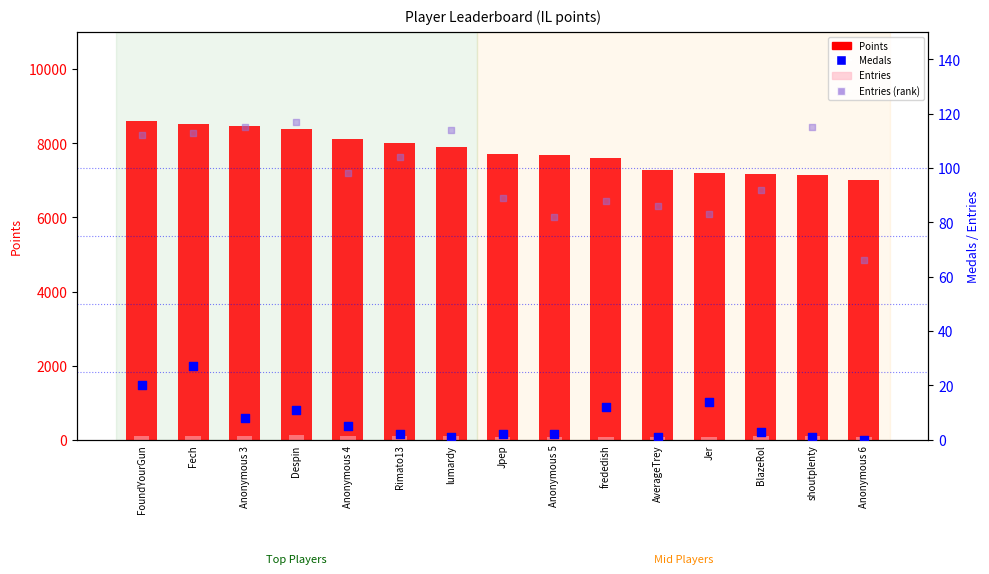

What are all the series names shown in the legend?

Points, Entries, Medals, Entries (rank)